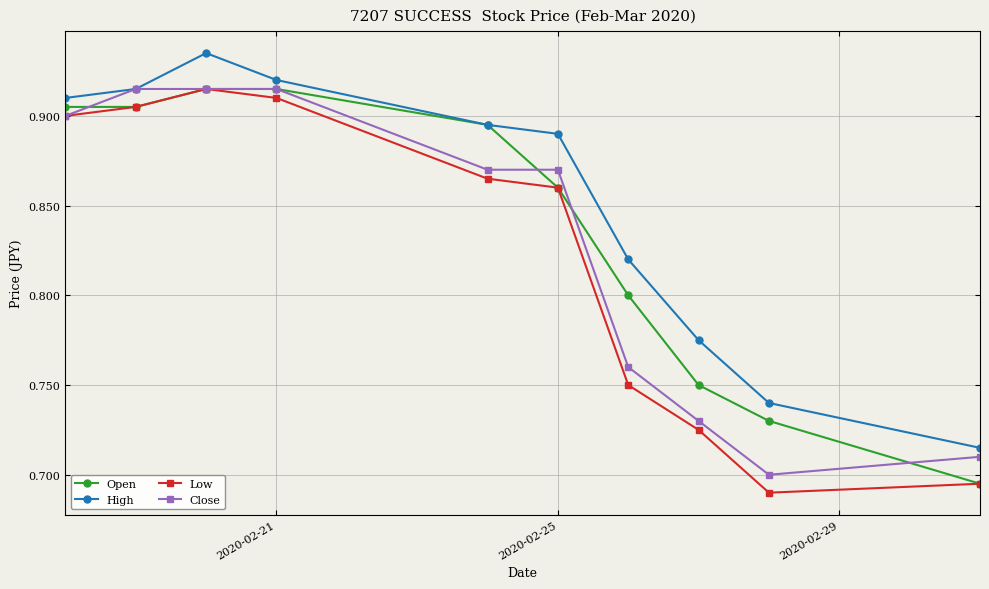

At how many categories does at least one series exceed 0?

10